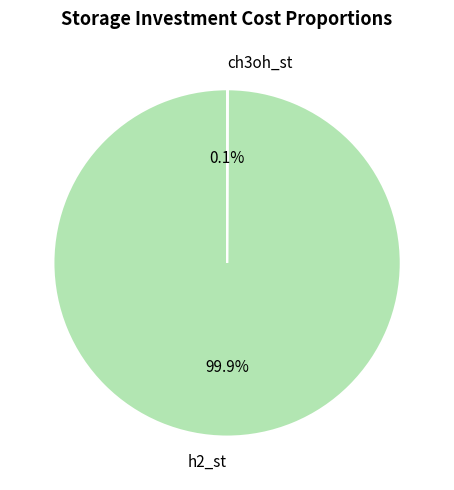

Does h2_st account for over 50% of the chart?

Yes